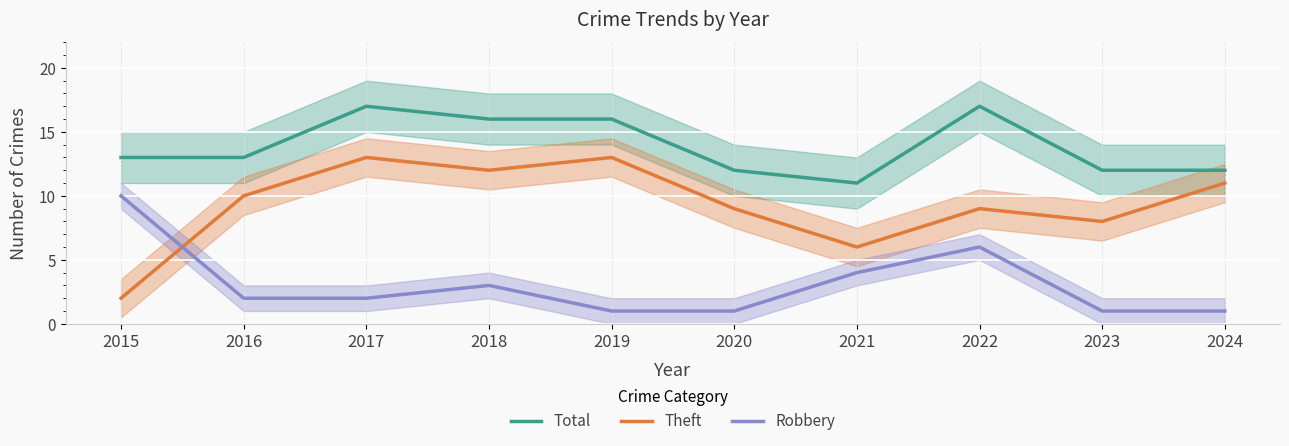

What is the difference between the highest and lowest values at 2022?

11